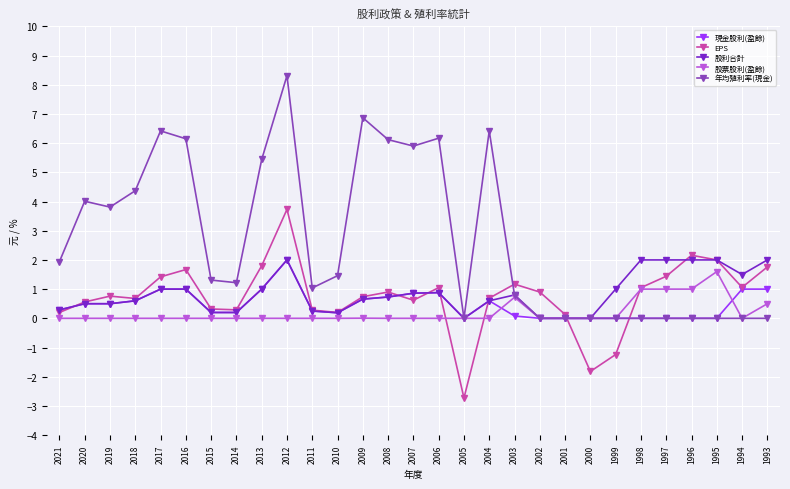

What is the sum of the 年均殖利率(現金) values at 2004 and 2015?

7.7